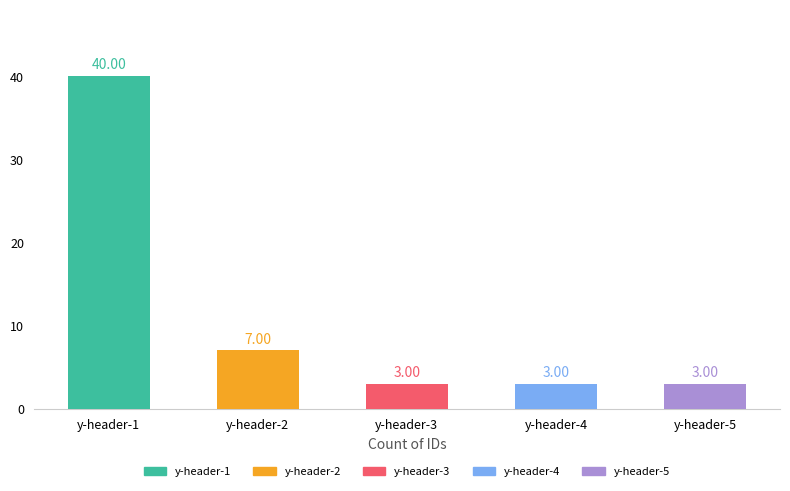

What is the change in value from y-header-1 to y-header-4?

-37